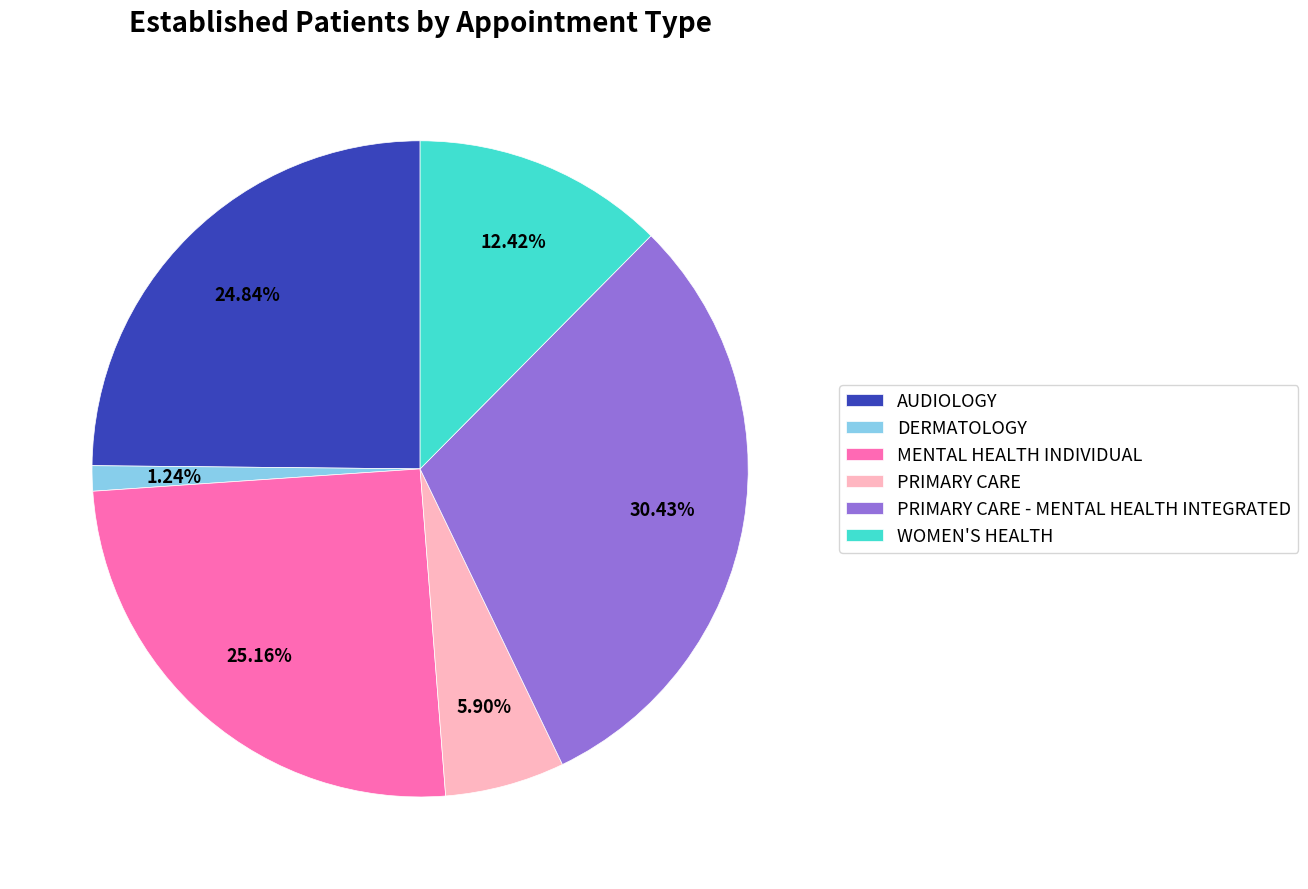

Count the number of slices in the pie.

6